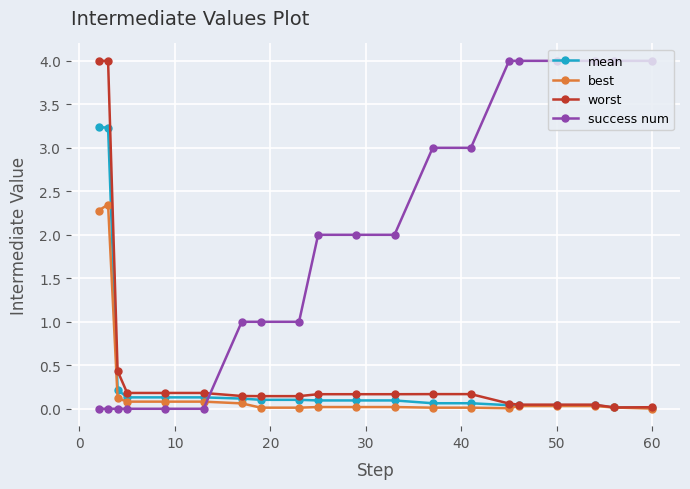

Which series ends up on top after the final intersection of success num and worst?

success num